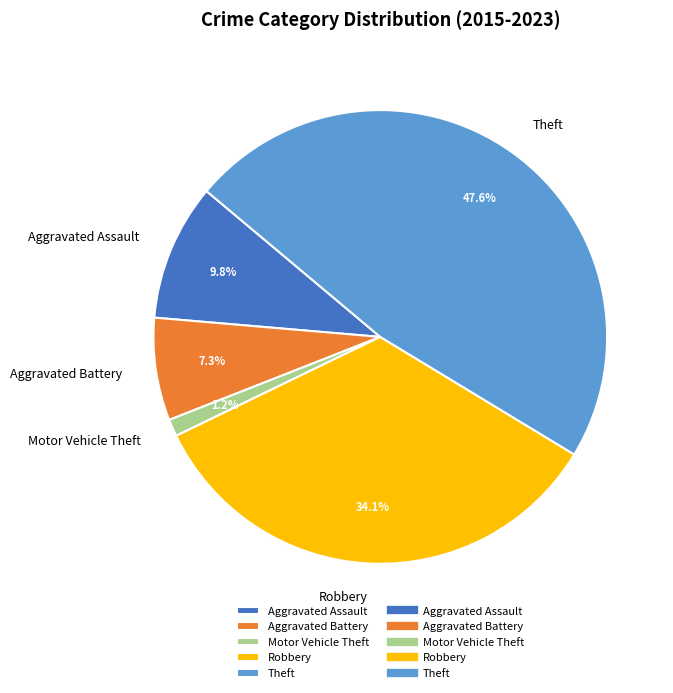

Do Motor Vehicle Theft and Aggravated Assault together represent more than half of the pie?

No